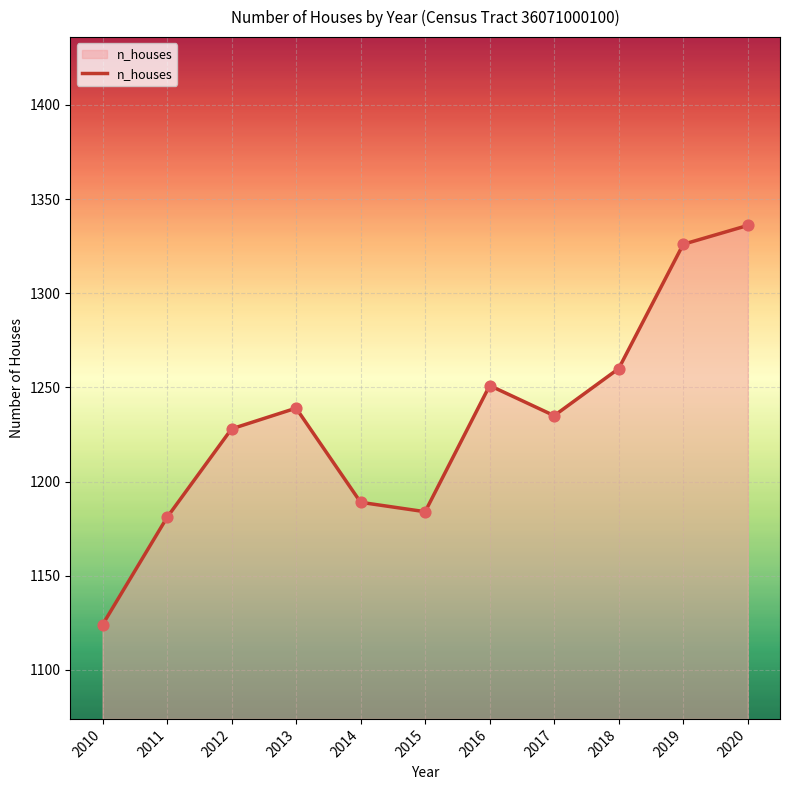

What is the change in value from 2012 to 2019?

+98